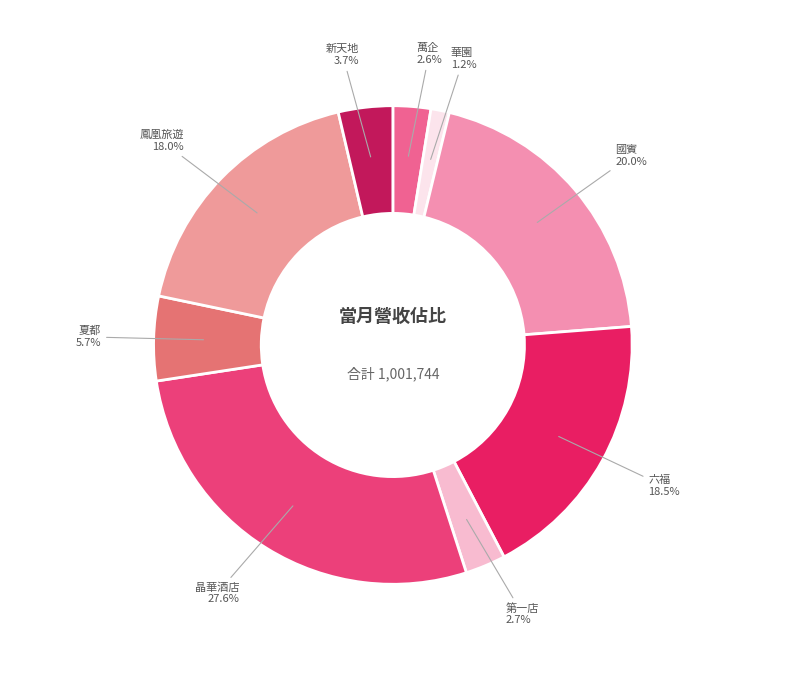

Rank the categories by value from highest to lowest.

晶華酒店, 國賓, 六福, 鳳凰旅遊, 夏都, 新天地, 第一店, 萬企, 華園